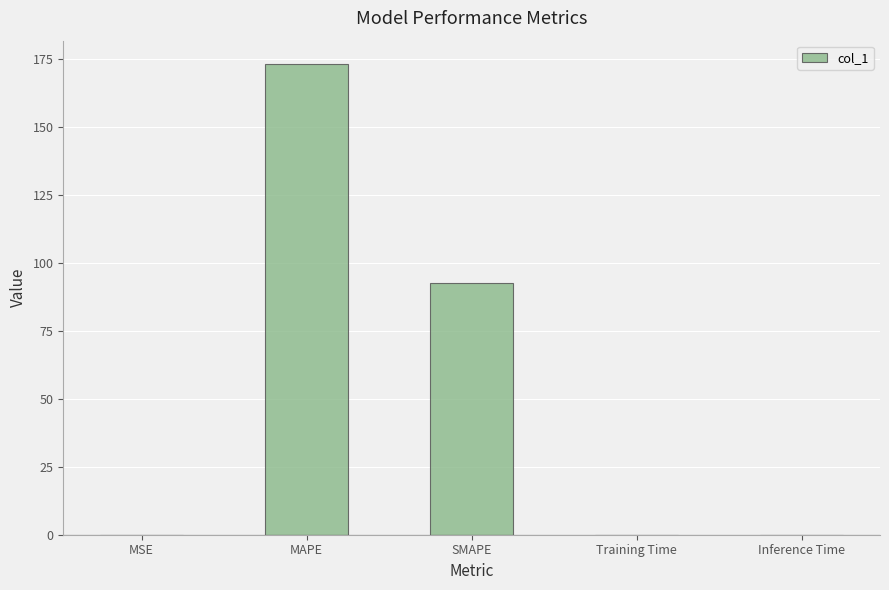

Is it true that the value at Inference Time is 0.0?

True